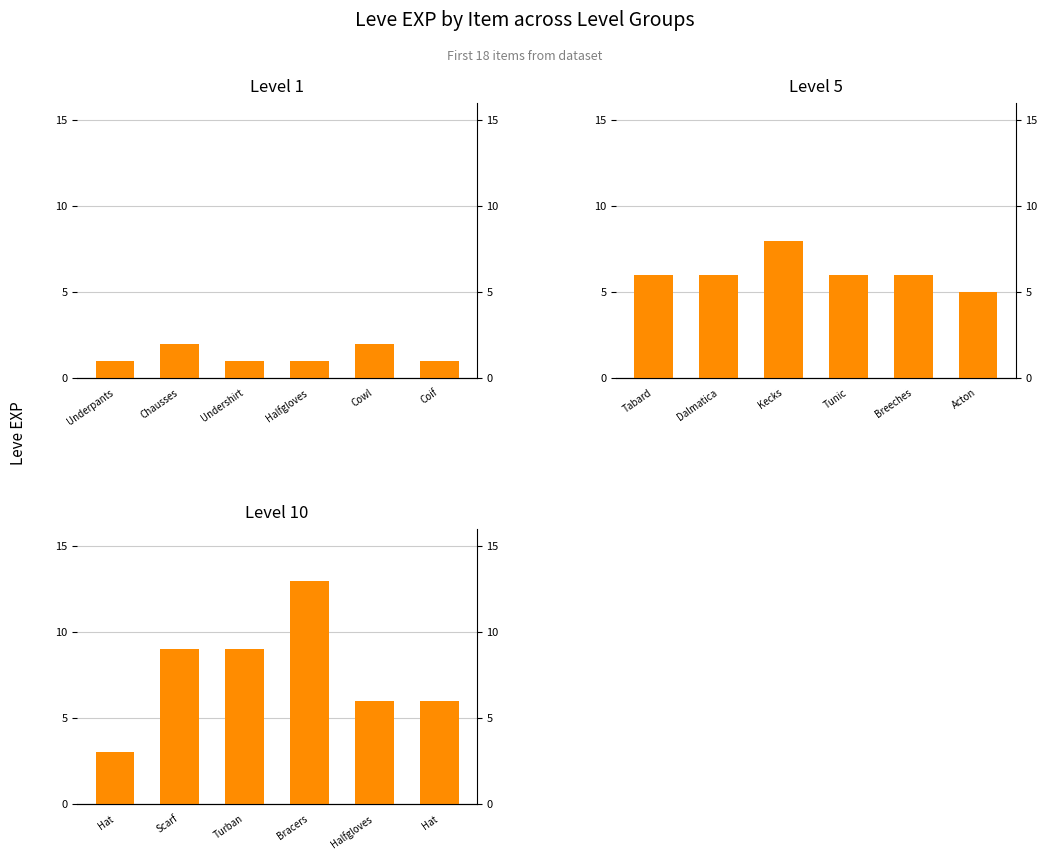

What is the smallest value displayed?

1